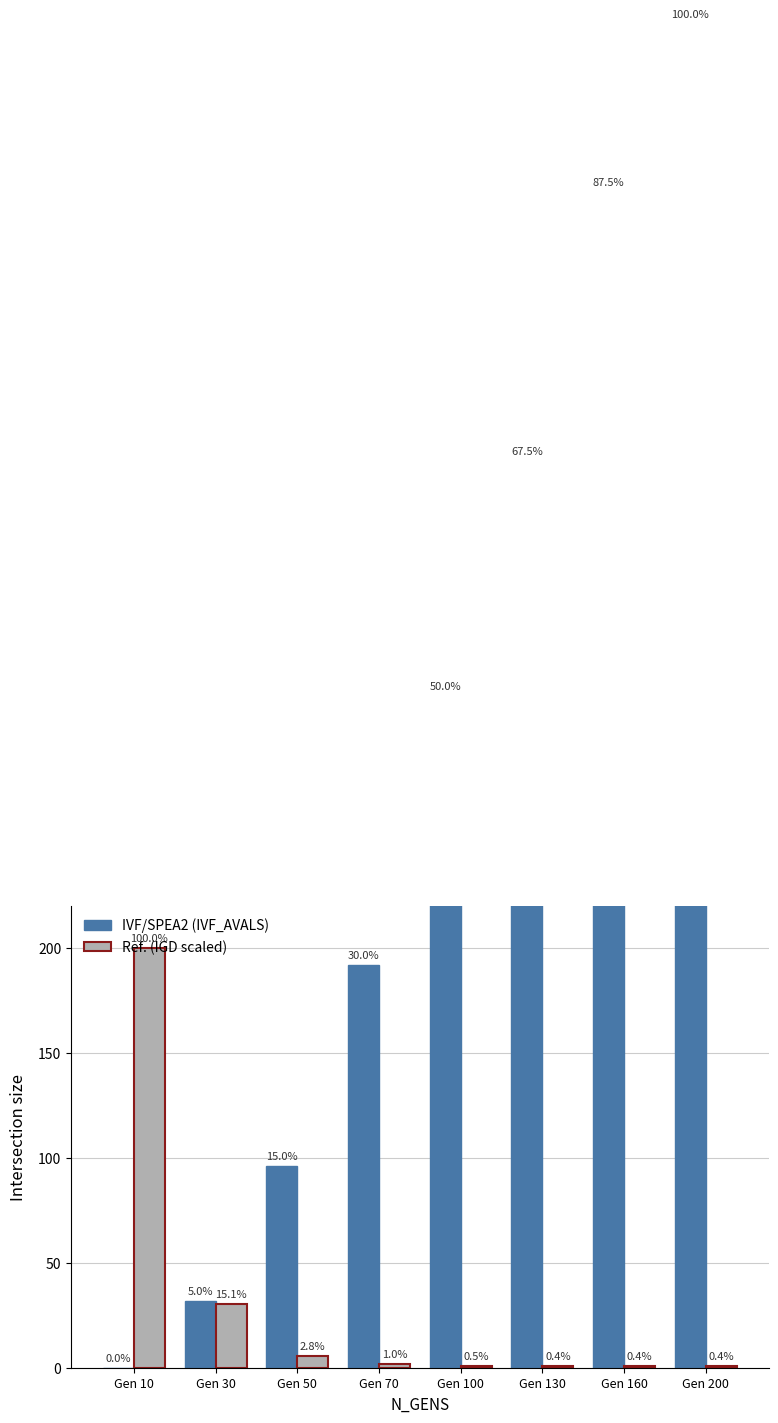

How many groups of bars are there?

8